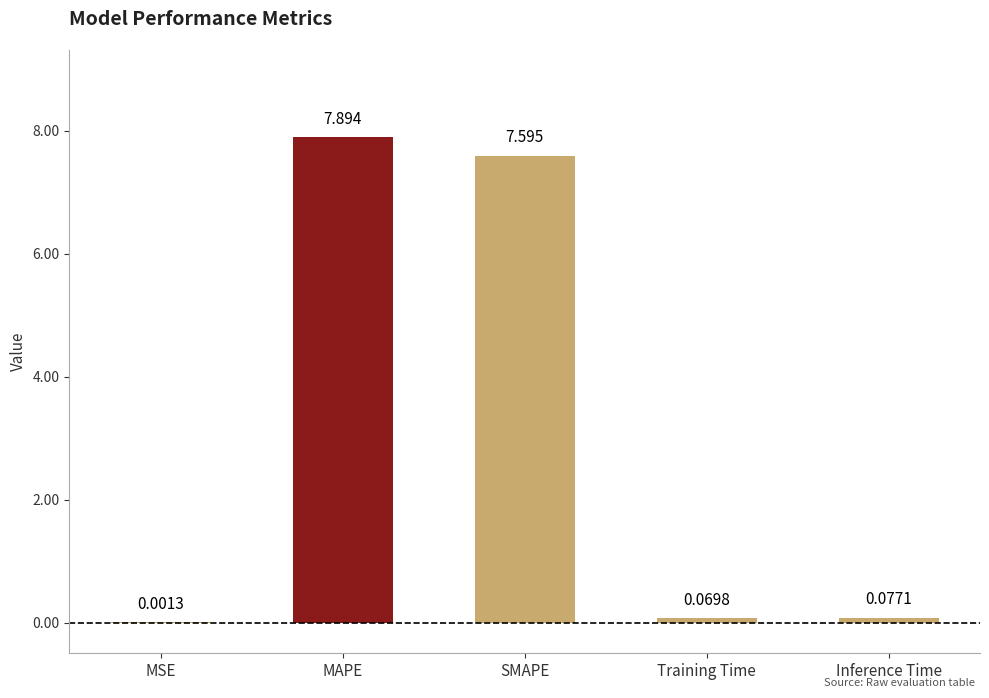

At which category does the chart reach its peak across all series?

MAPE